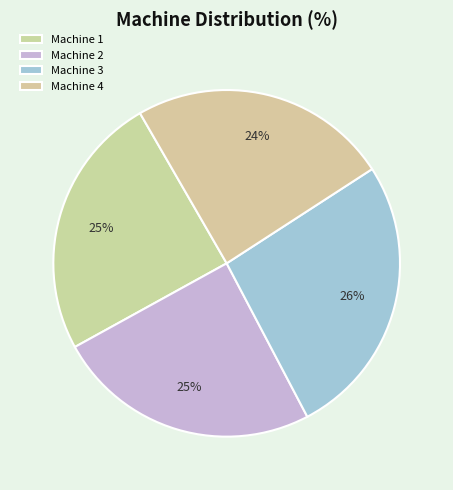

How many slices are in this pie chart?

4